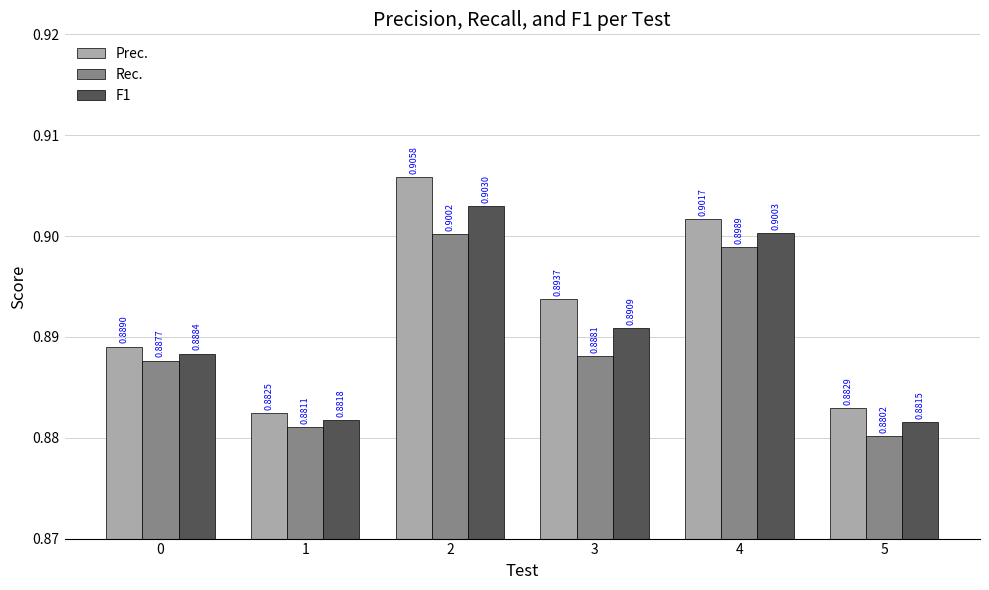

At 5, list the series in order from smallest to largest.

Rec., F1, Prec.